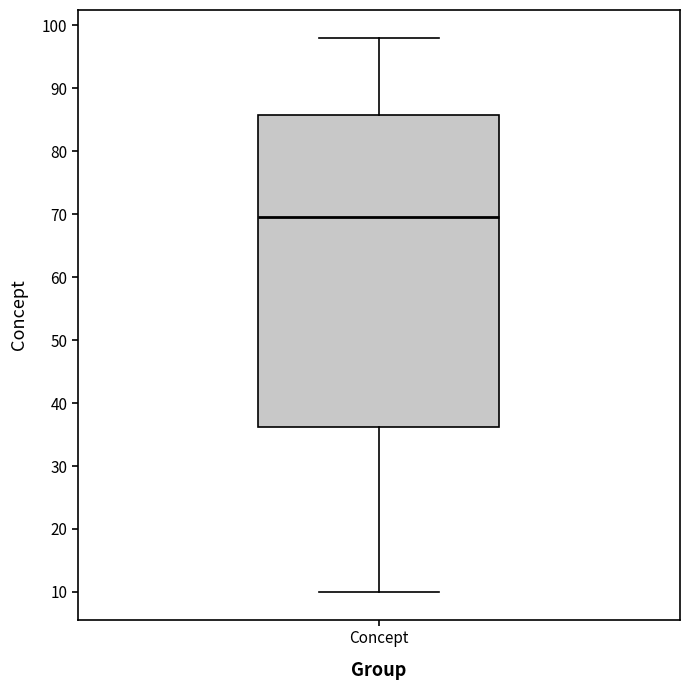

Where does the upper whisker of the box for Concept end on the y-axis? The values are not printed on the chart, so give them approximately, as read against the axis.

98